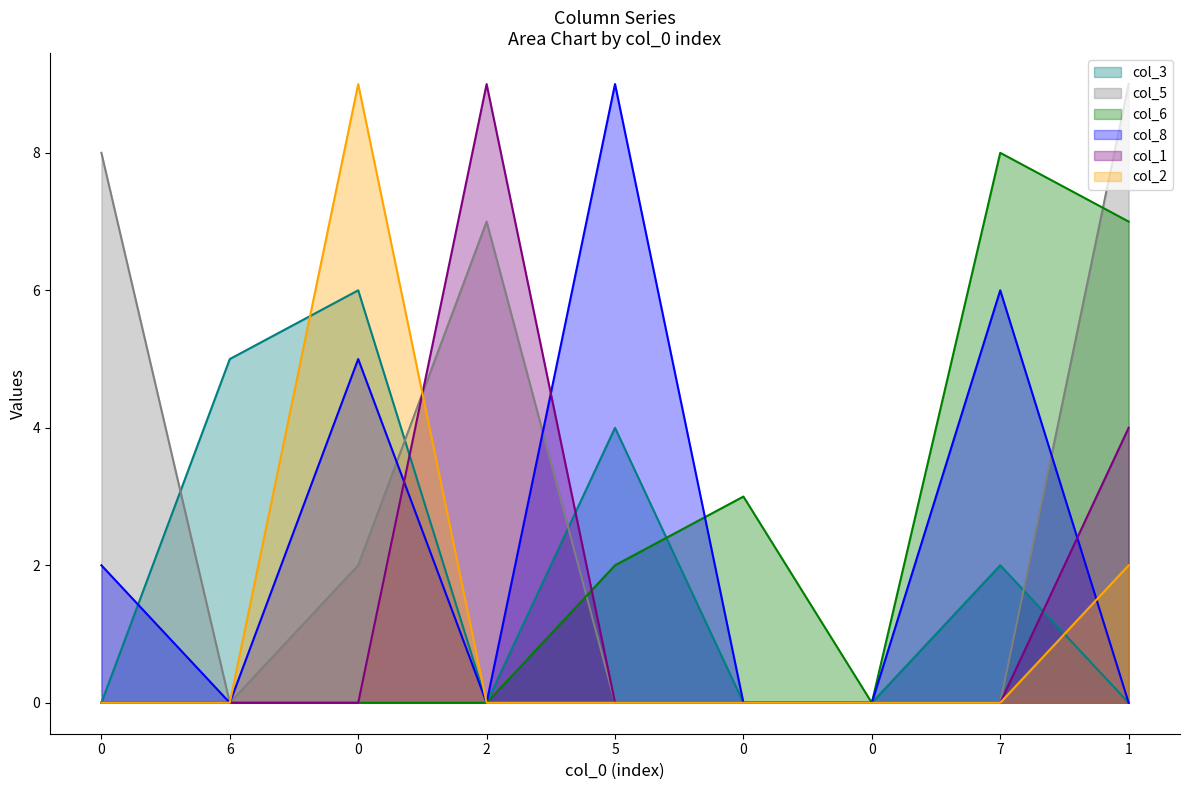

The col_1 series shows 0 at 0. True or false?

True